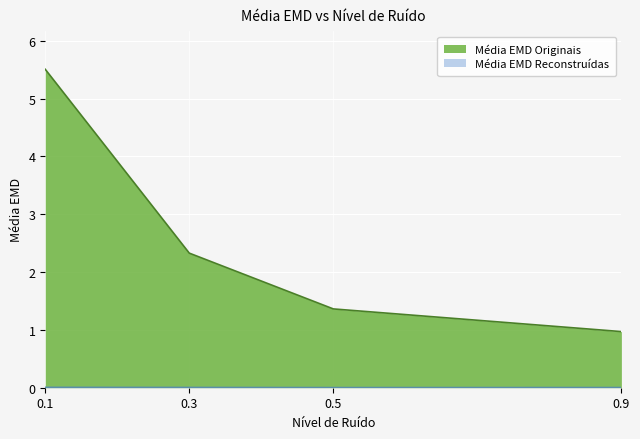

What is the difference between the Média EMD Originais values at 0.5 and 0.9?

0.4